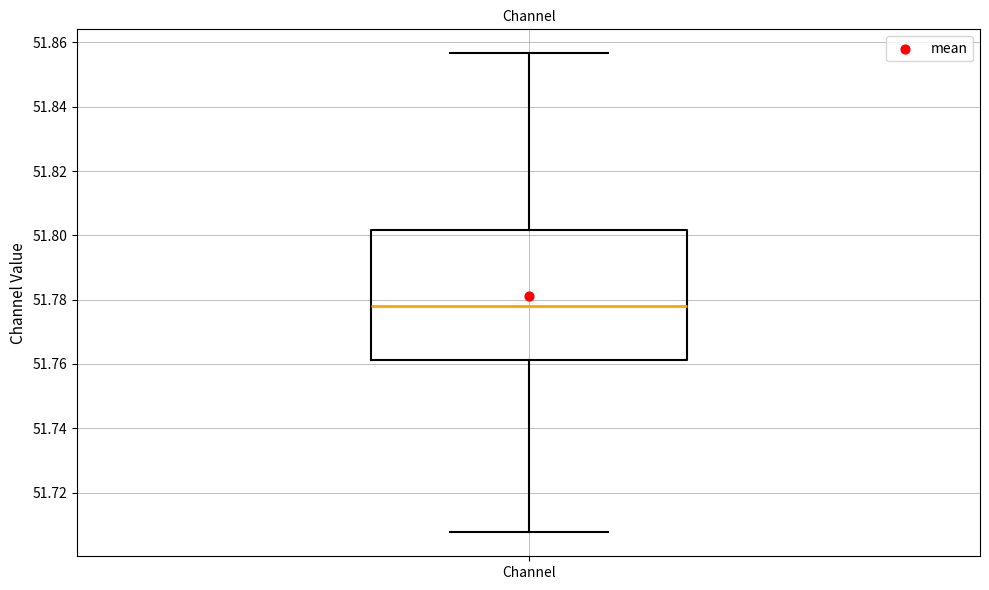

Read this box plot against the y-axis: the position of the median line, the range covered by the box, and the ends of both whiskers. The values are not printed on the chart, so give them approximately, as read against the axis.

median 51.778, box 51.762 to 51.802, whiskers 51.708 to 51.856